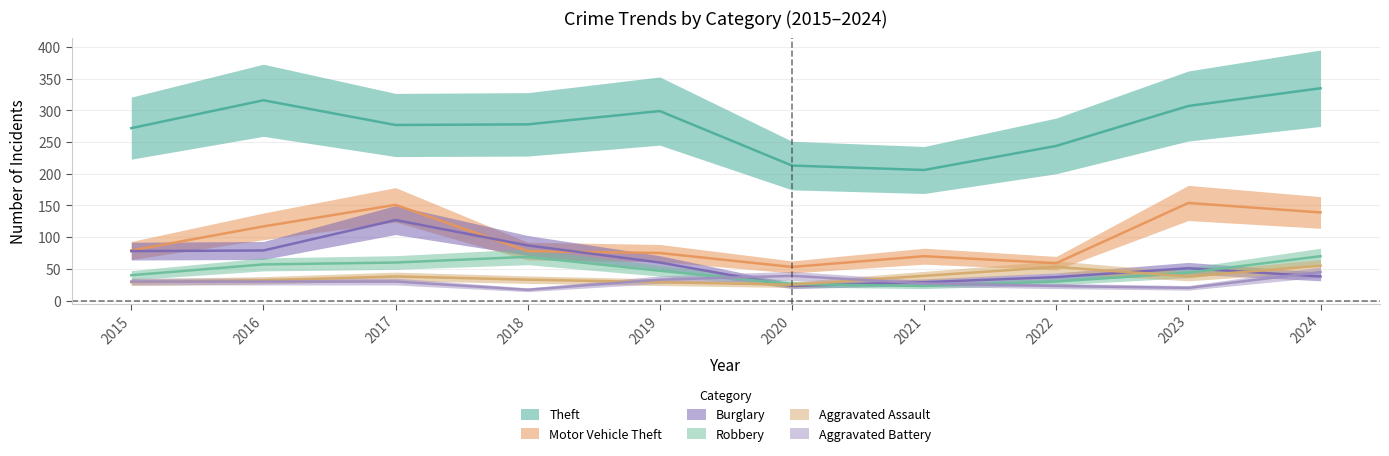

Read the Robbery value at 2023, to the nearest 5.

45